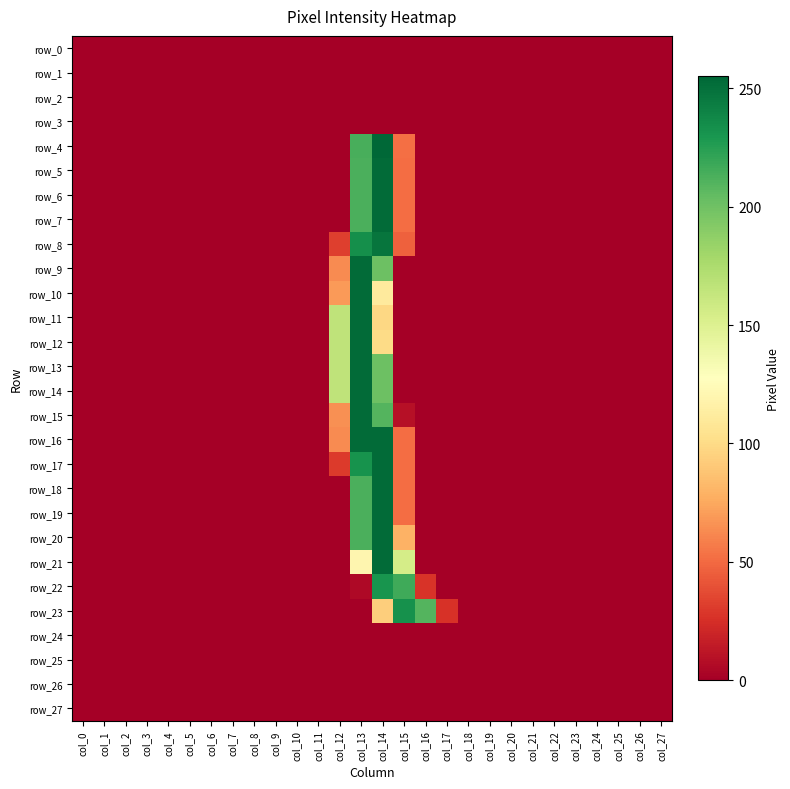

Which series has the largest total across all categories?

row_13